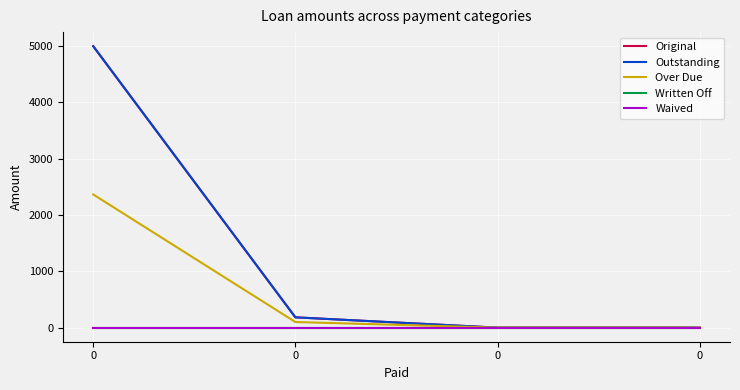

True or false: Outstanding and Over Due cross at least once.

False